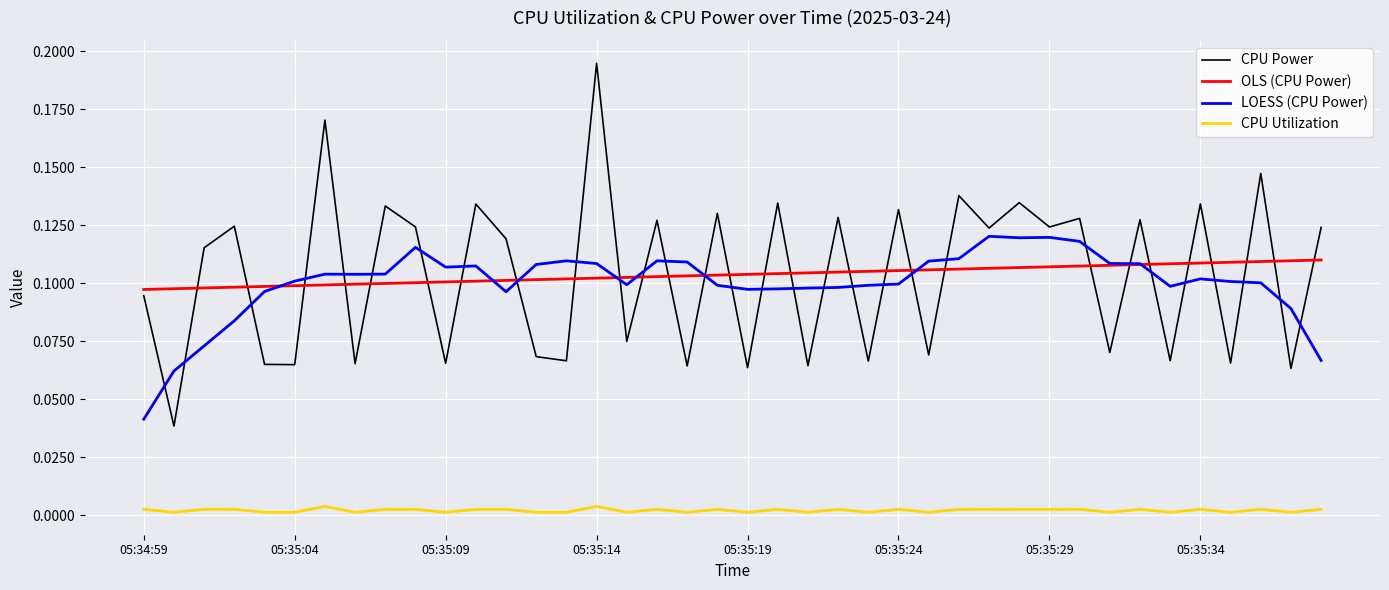

Count the OLS (CPU Power) values in the range 0 to 1.

40